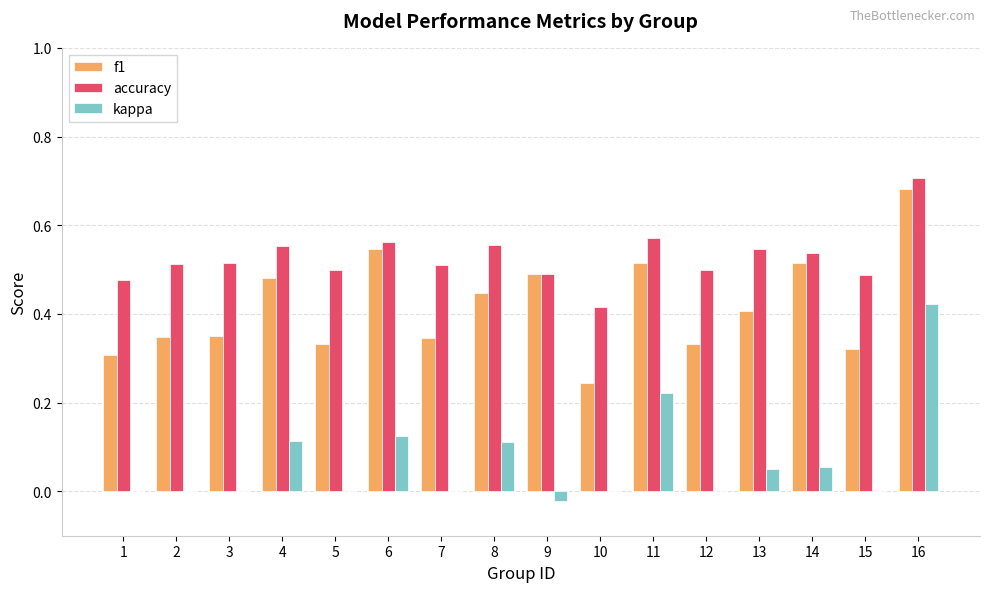

What are all the series names shown in the legend?

f1, accuracy, kappa